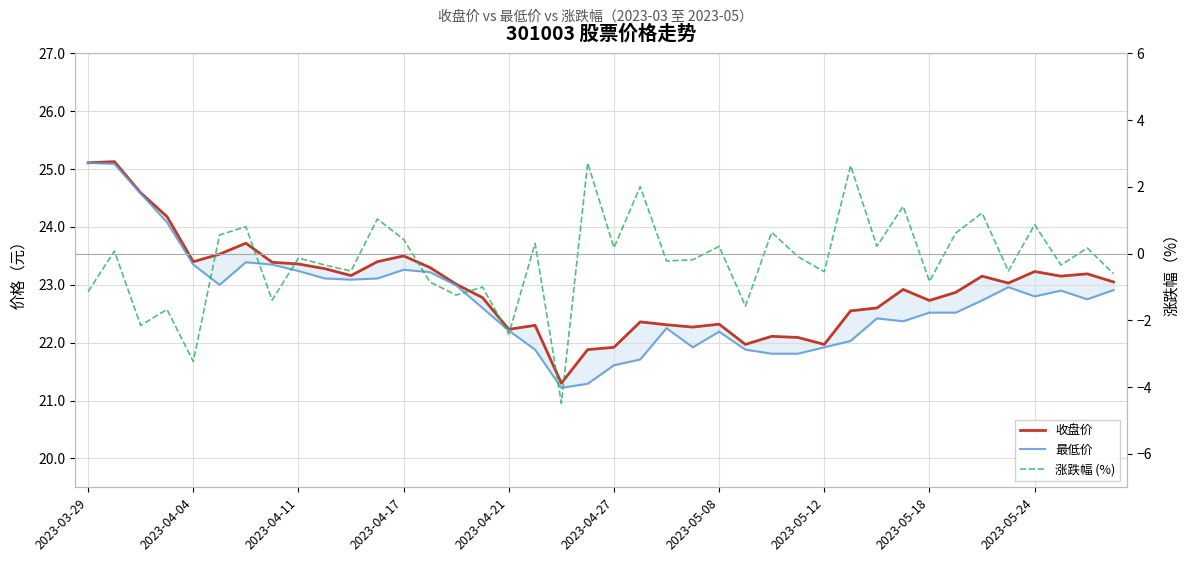

What is the difference between the second highest and second lowest values in the 涨跌幅 (%) series?

5.9